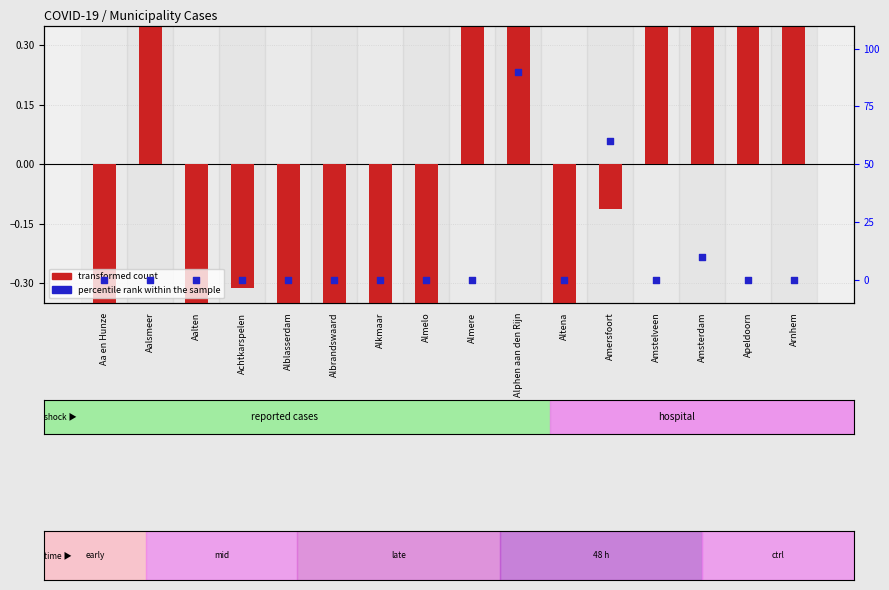

At how many categories does at least one series exceed -7?

16